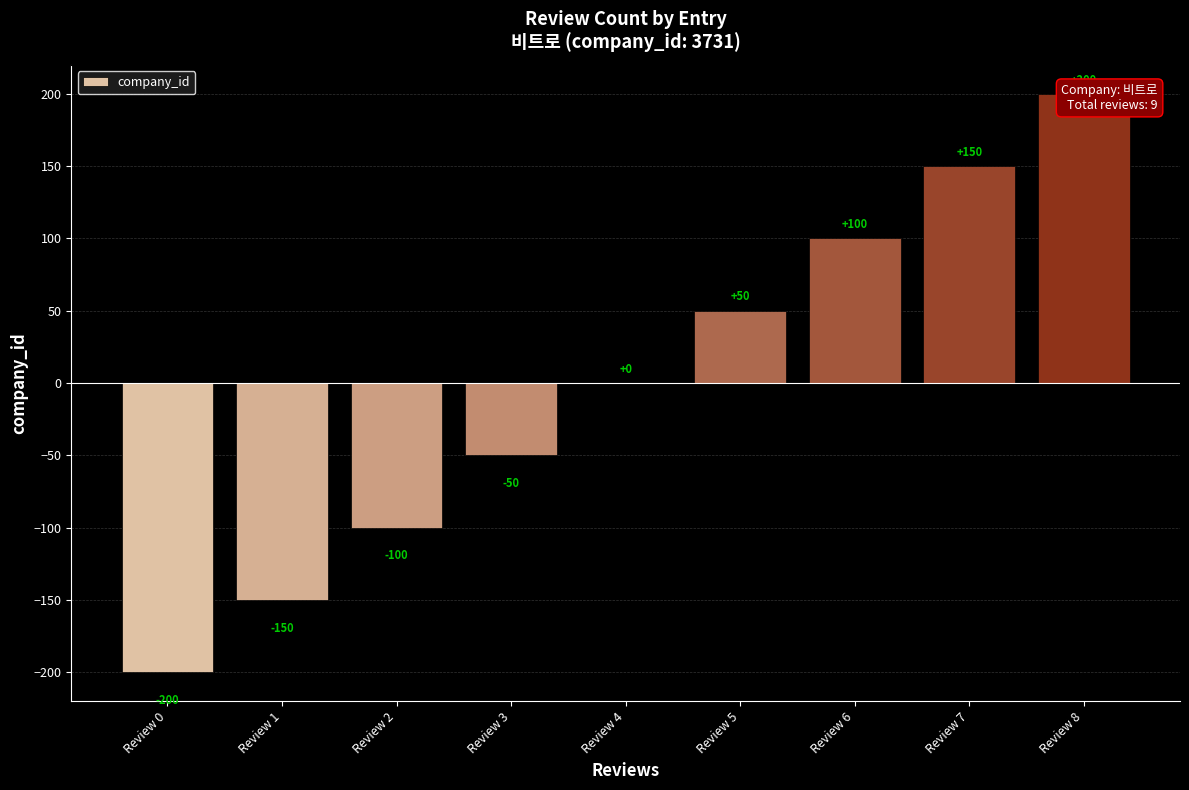

How many data points are less than 0?

4